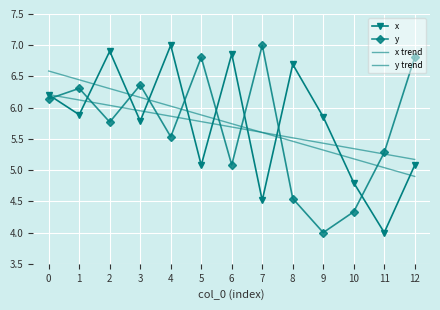

Rank the series at 1 from highest to lowest value.

x trend, y, y trend, x